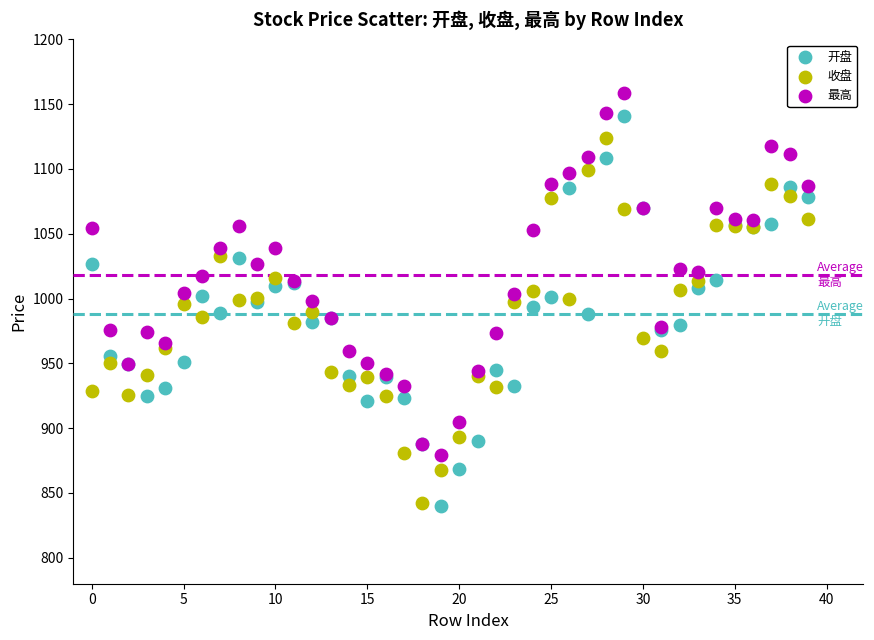

Which series reaches the maximum Y coordinate?

最高